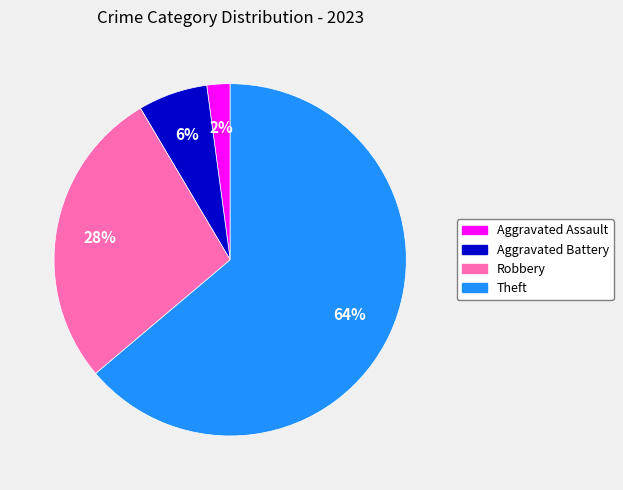

To the nearest percent, what is the average slice percentage?

25%